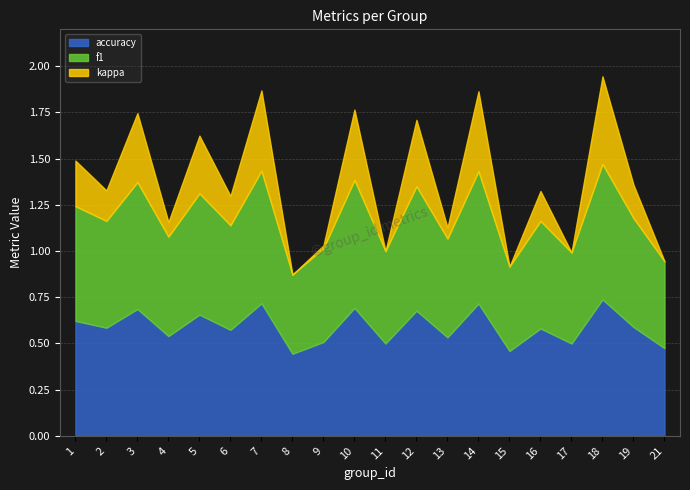

At which category is the sum across all series the highest?

18